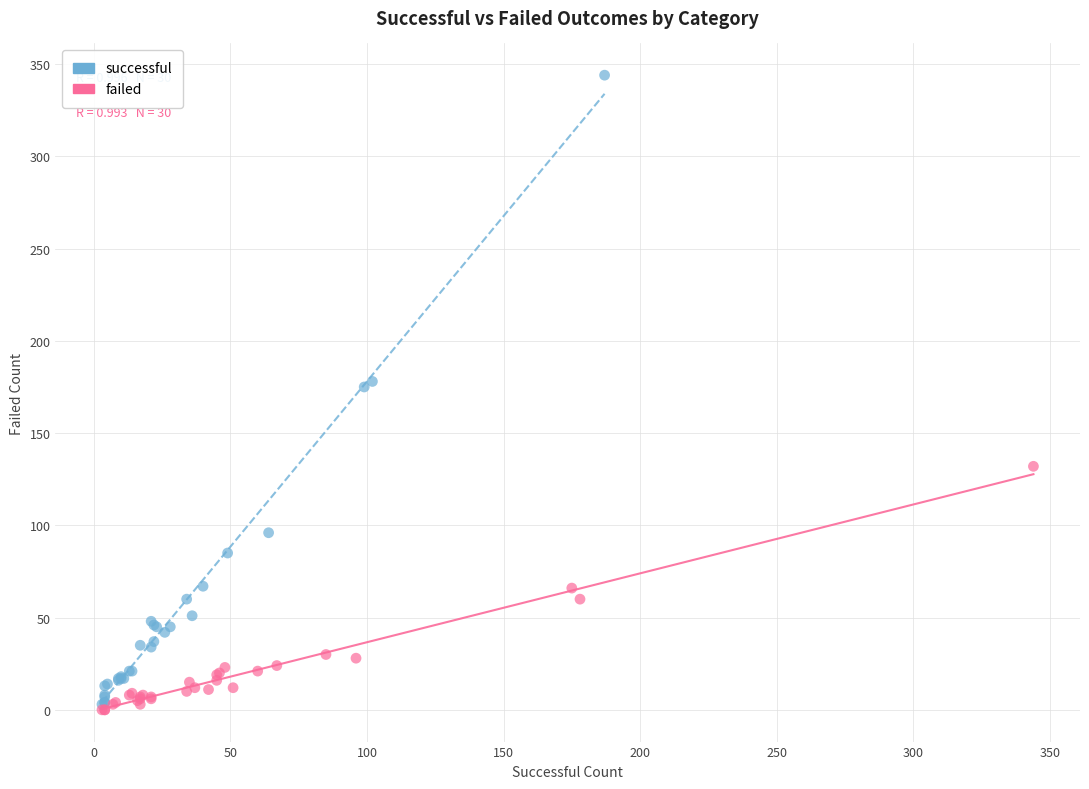

Which series contains the highest Y value?

successful